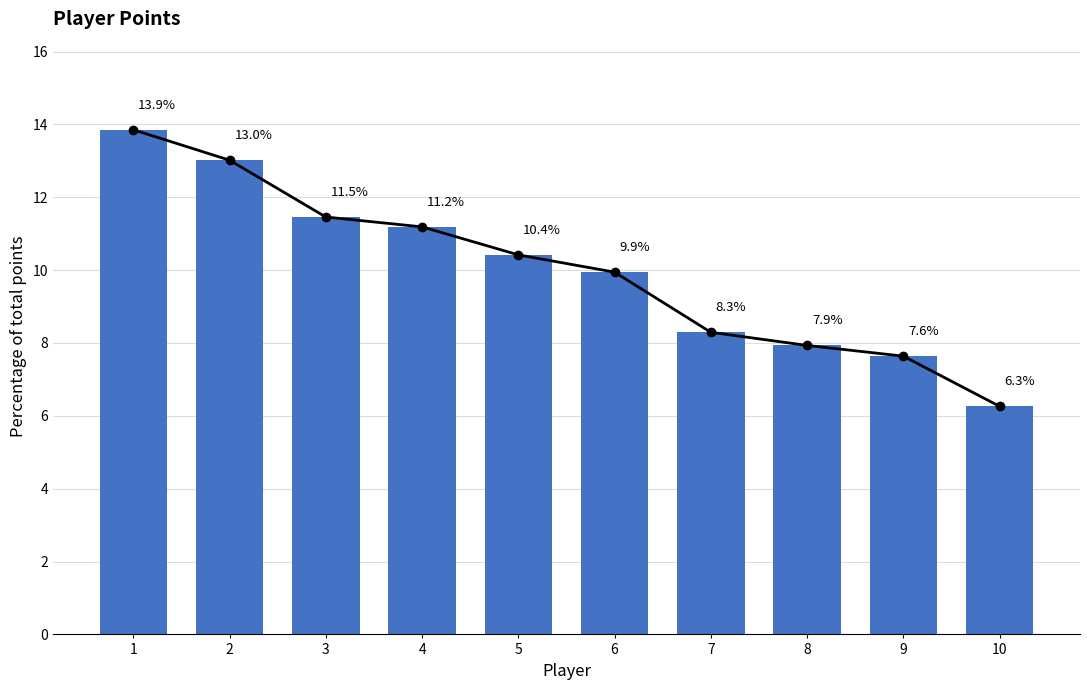

What is the average value?

10.0